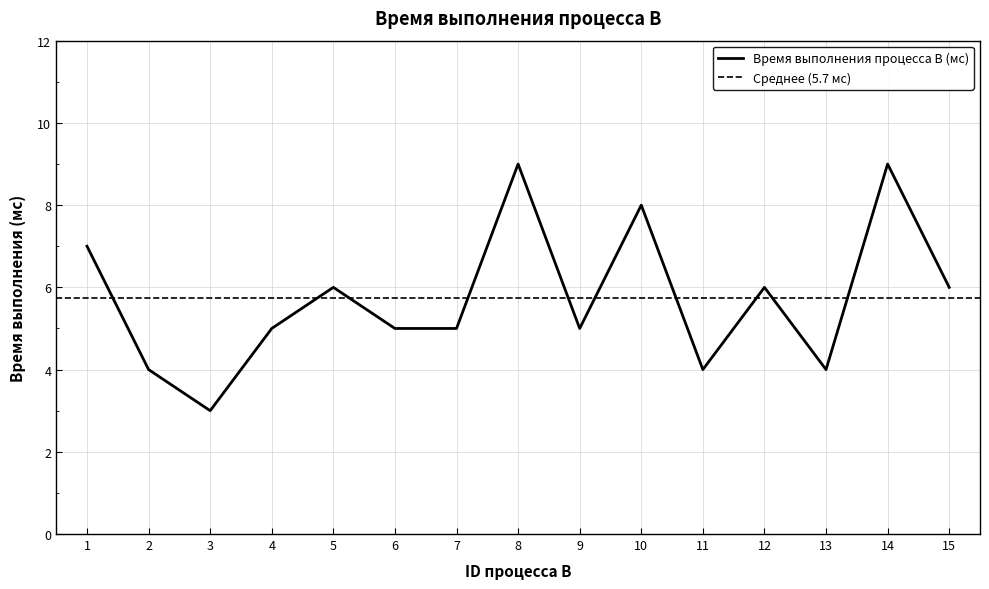

What is the ratio of the value at 9 to the value at 2?

1.2